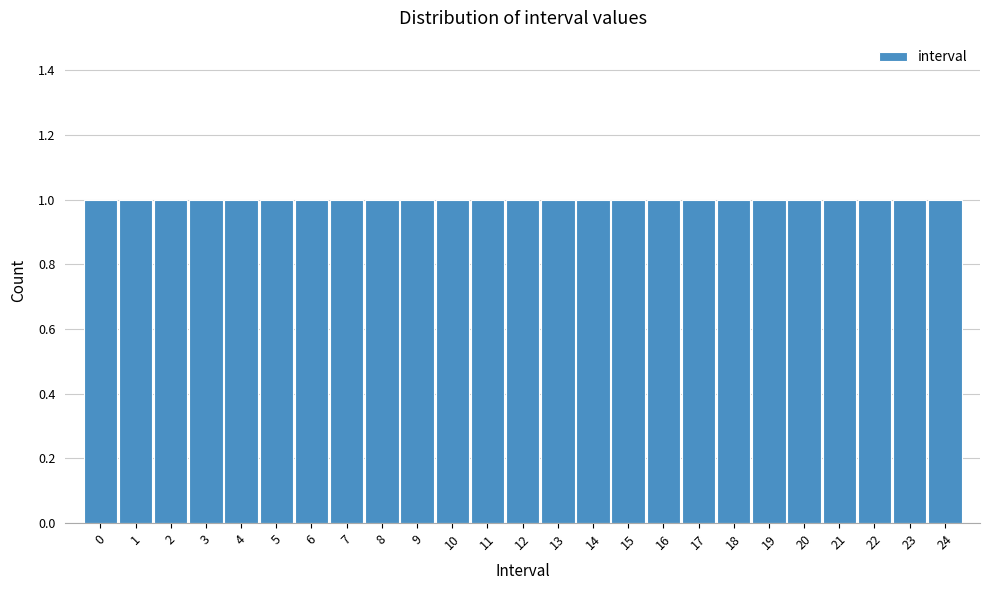

Reading left to right, transcribe this chart: for each bar, give the range it covers on the x-axis and its height. The values are not printed on the chart, so give them approximately, as read against the axis.

-0.5 to 0.5: 1
0.5 to 1.5: 1
1.5 to 2.5: 1
2.5 to 3.5: 1
3.5 to 4.5: 1
4.5 to 5.5: 1
5.5 to 6.5: 1
6.5 to 7.5: 1
7.5 to 8.5: 1
8.5 to 9.5: 1
9.5 to 10.5: 1
10.5 to 11.5: 1
11.5 to 12.5: 1
12.5 to 13.5: 1
13.5 to 14.5: 1
14.5 to 15.5: 1
15.5 to 16.5: 1
16.5 to 17.5: 1
17.5 to 18.5: 1
18.5 to 19.5: 1
19.5 to 20.5: 1
20.5 to 21.5: 1
21.5 to 22.5: 1
22.5 to 23.5: 1
23.5 to 24.5: 1